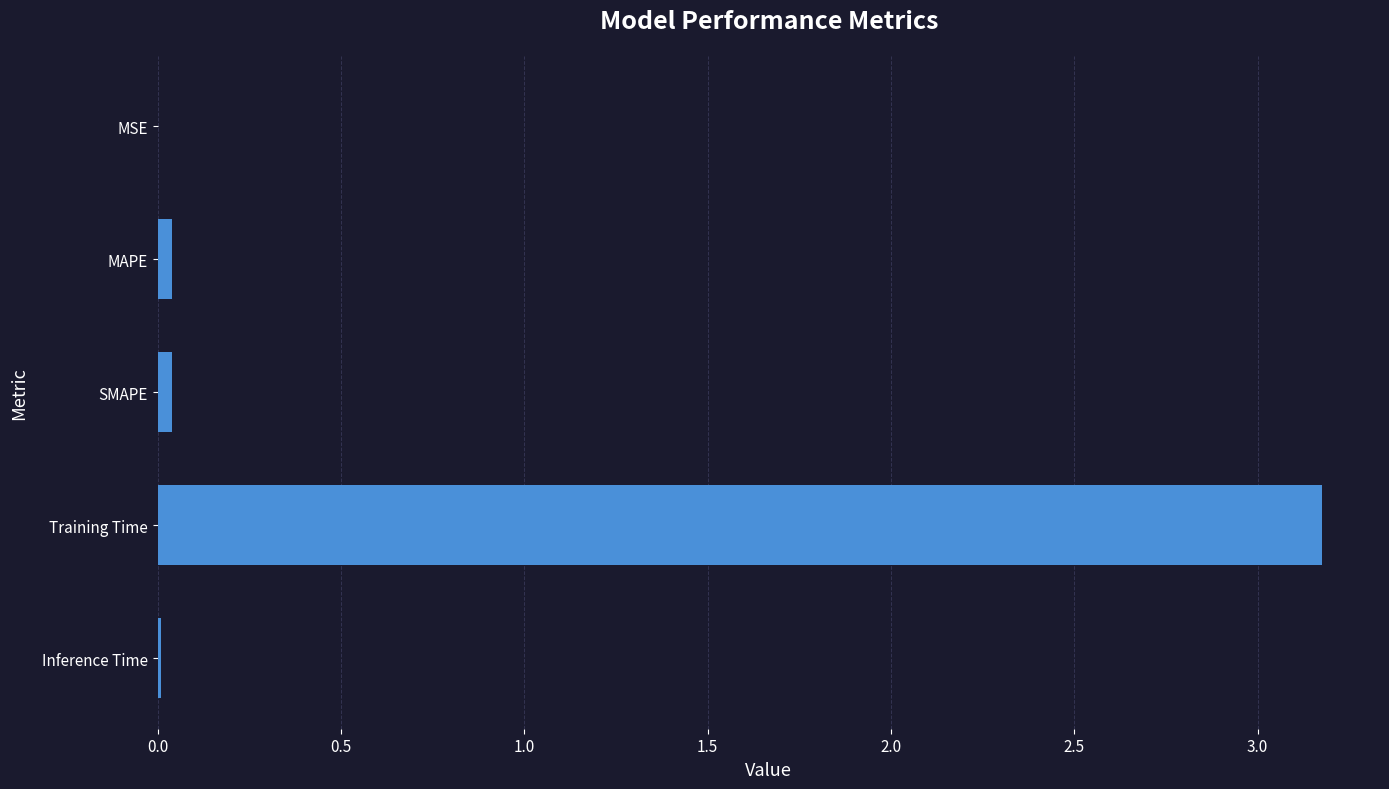

At which category does the chart reach its peak across all series?

Training Time